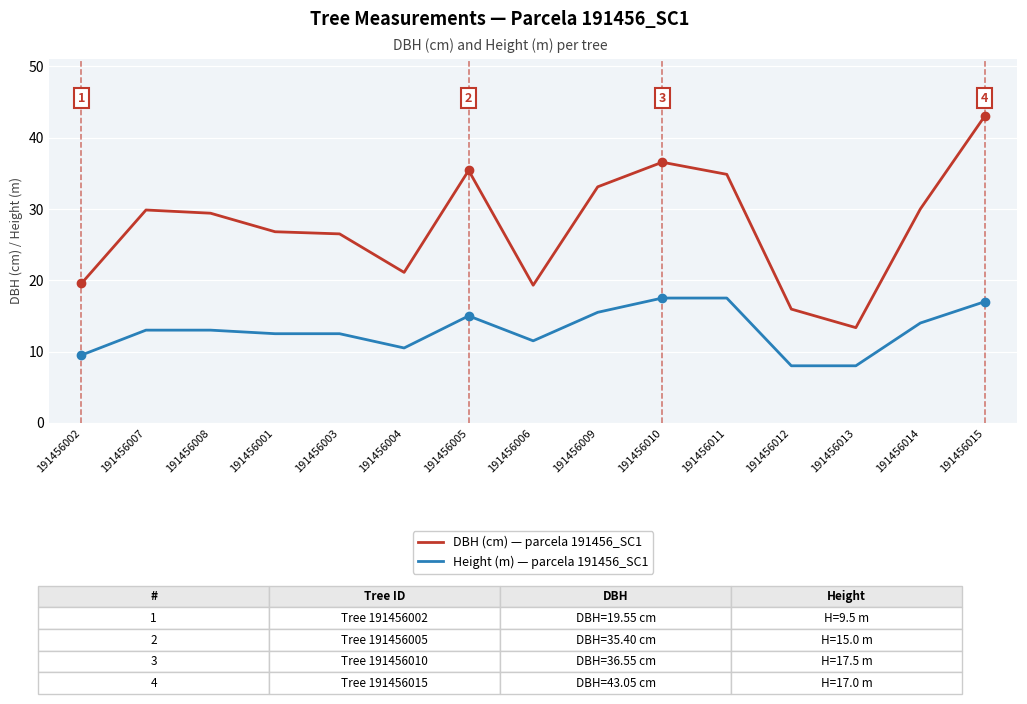

True or false: Height (m) — parcela 191456_SC1 and DBH (cm) — parcela 191456_SC1 intersect in this chart.

False